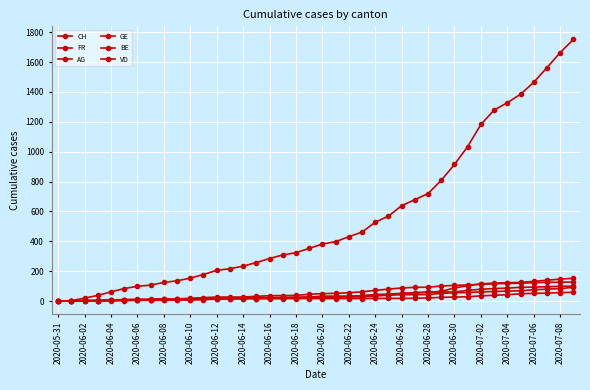

Count the number of categories in the chart.

40